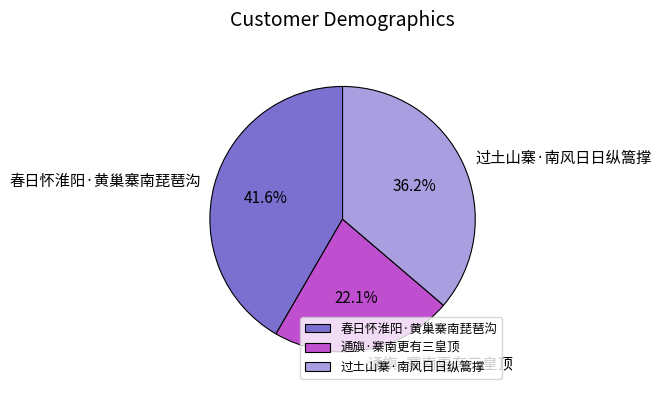

Combined, what portion of the pie is 春日怀淮阳·黄巢寨南琵琶沟 and 通旟·寨南更有三皇顶?

63.8%